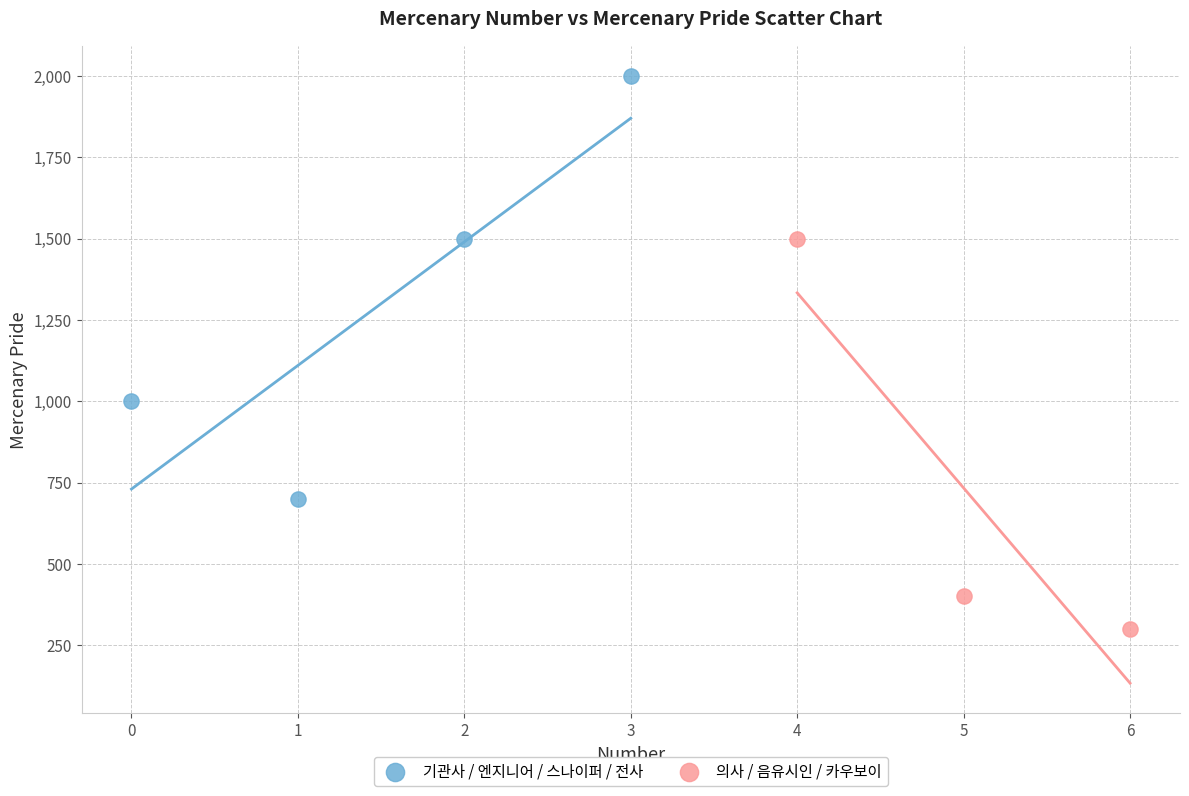

Which series reaches the minimum Y coordinate?

의사 / 음유시인 / 카우보이